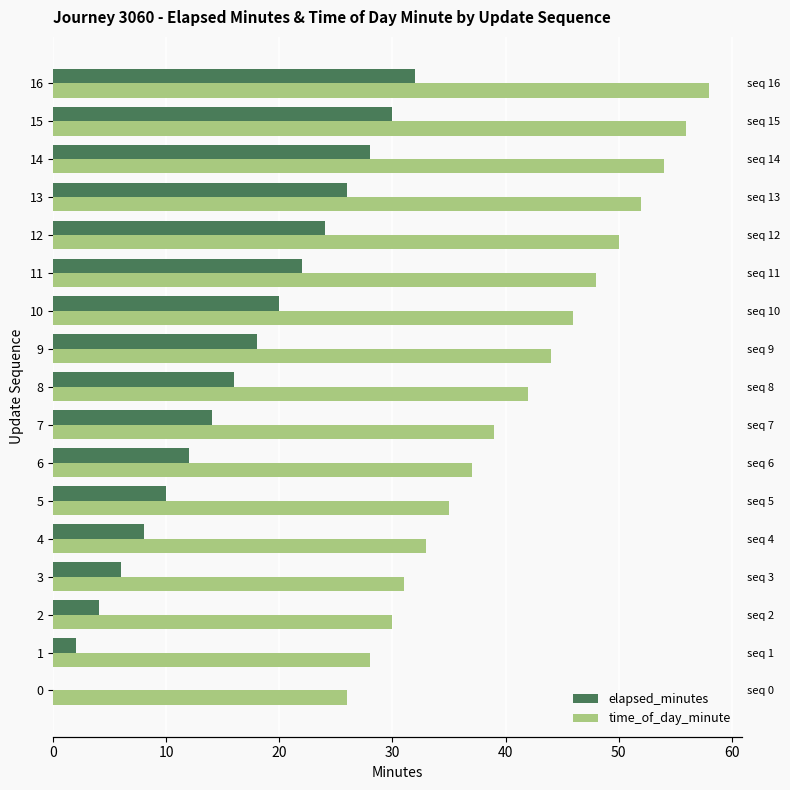

What is the difference between the second highest and minimum values in the elapsed_minutes series?

30